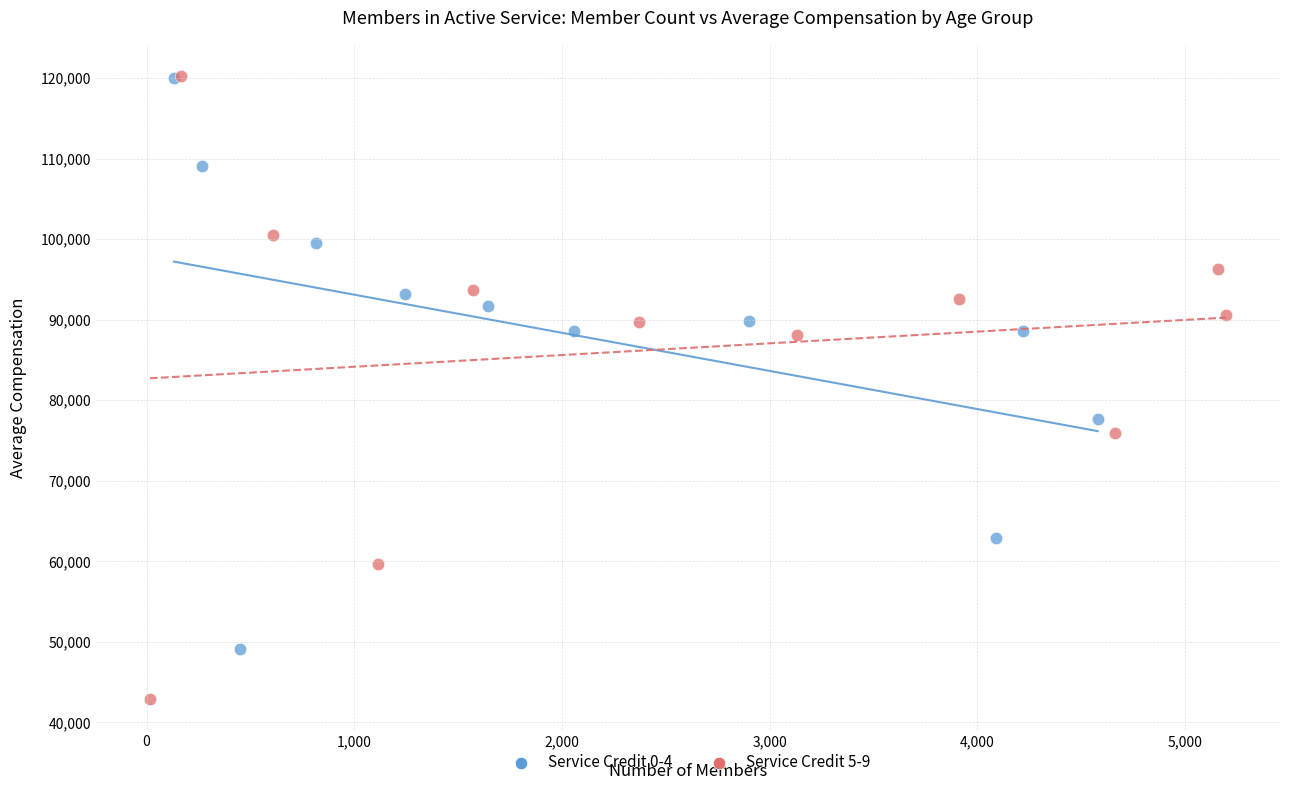

What are all the series names shown in the legend?

Service Credit 0-4, Service Credit 5-9